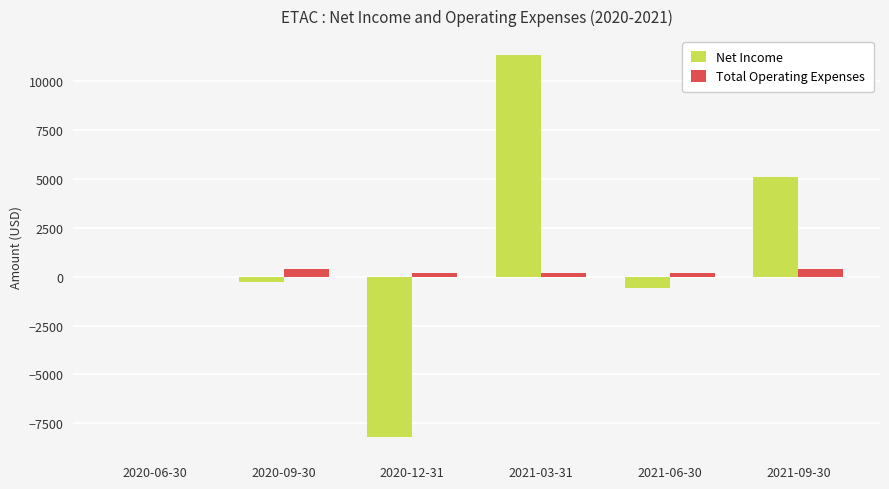

At which category is the sum across all series the highest?

2021-03-31